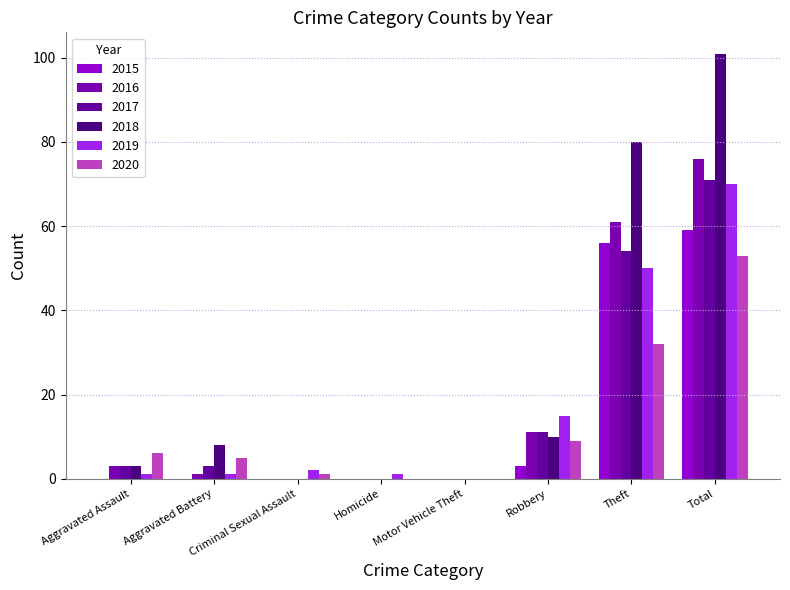

Is the value of 2016 at Homicide greater than the value of 2019 at Total?

No